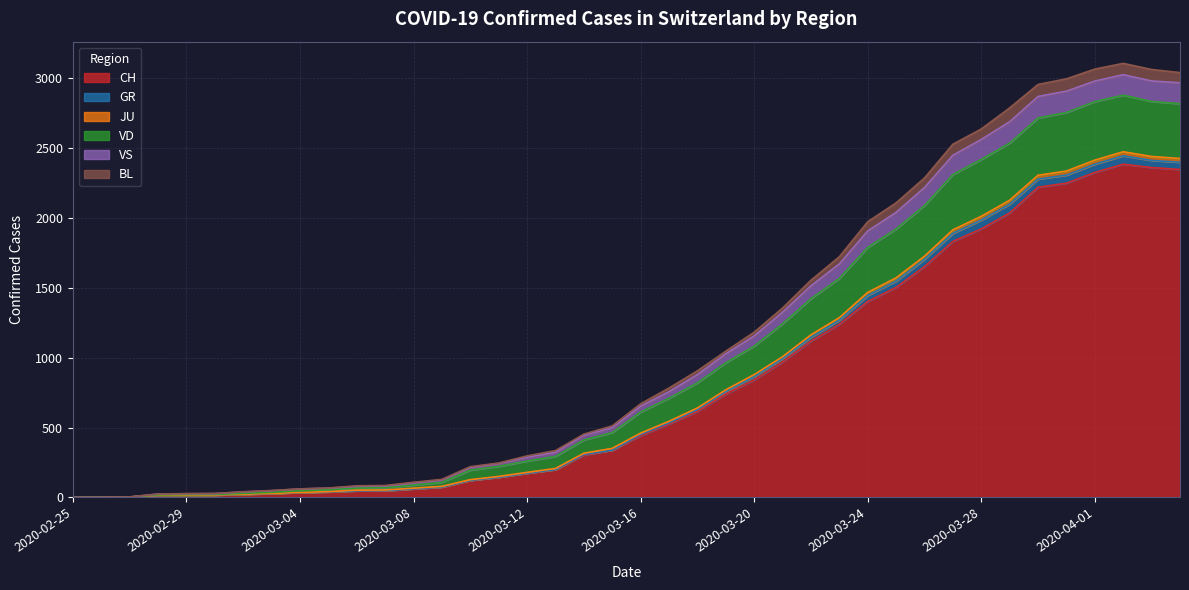

How many interior local peaks does the VD series have?

1